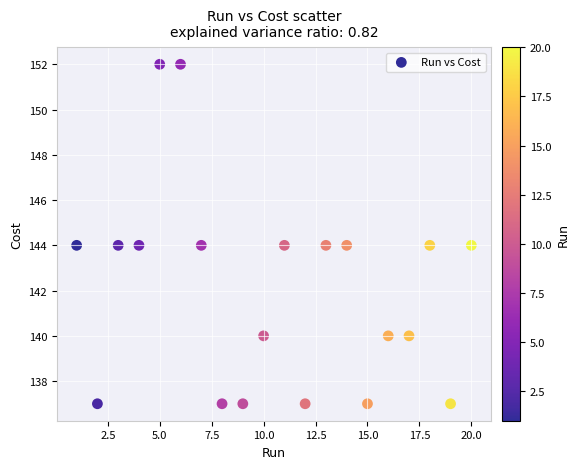

What is the range of X values (max minus min)?

19.0